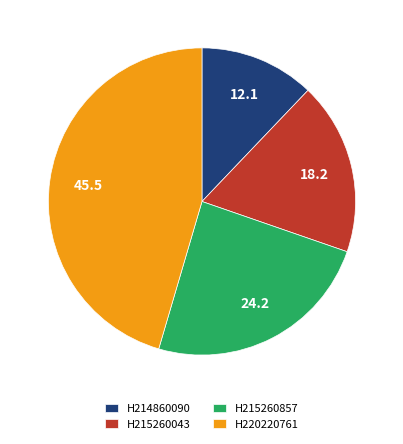

True or false: H215260043 accounts for 31% of the total.

False